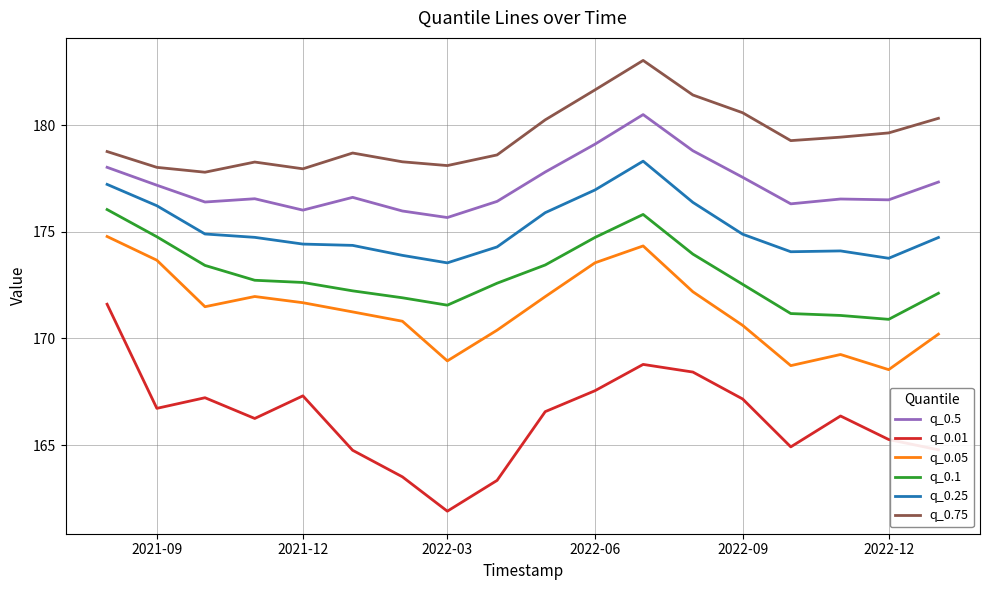

True or false: q_0.75 and q_0.25 cross at least once.

False